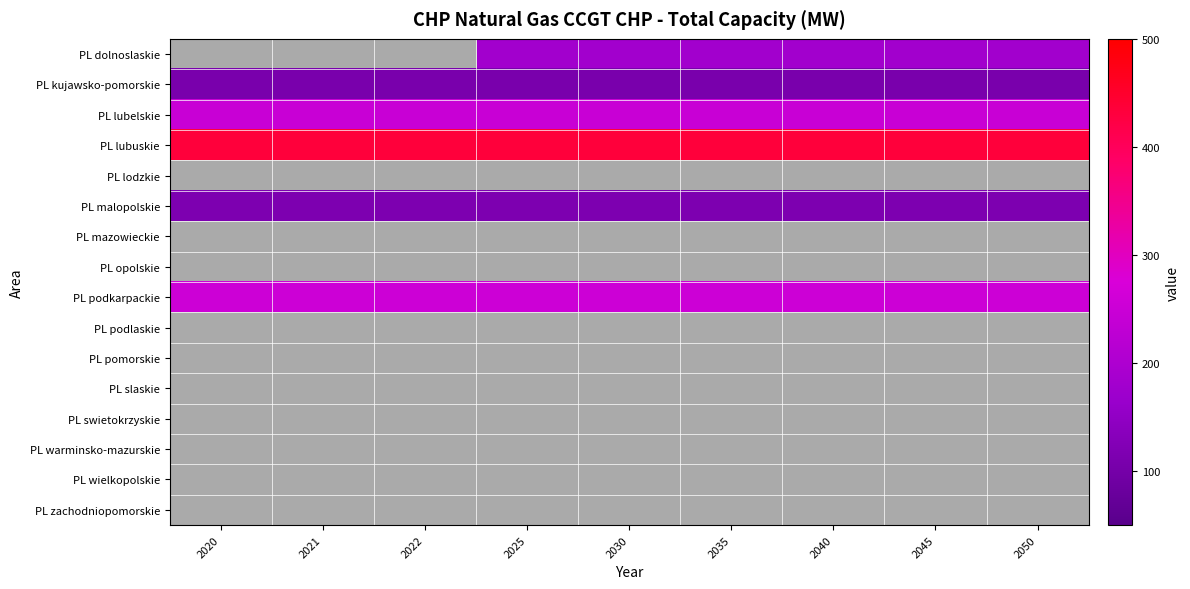

At which category is the sum across all series the highest?

2025